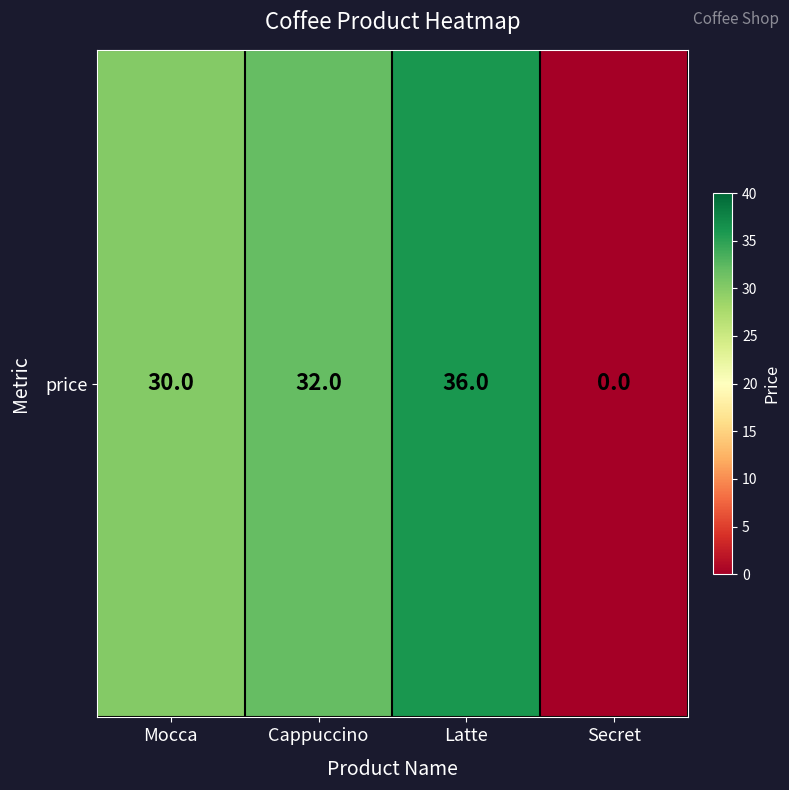

How many values are below 32?

2